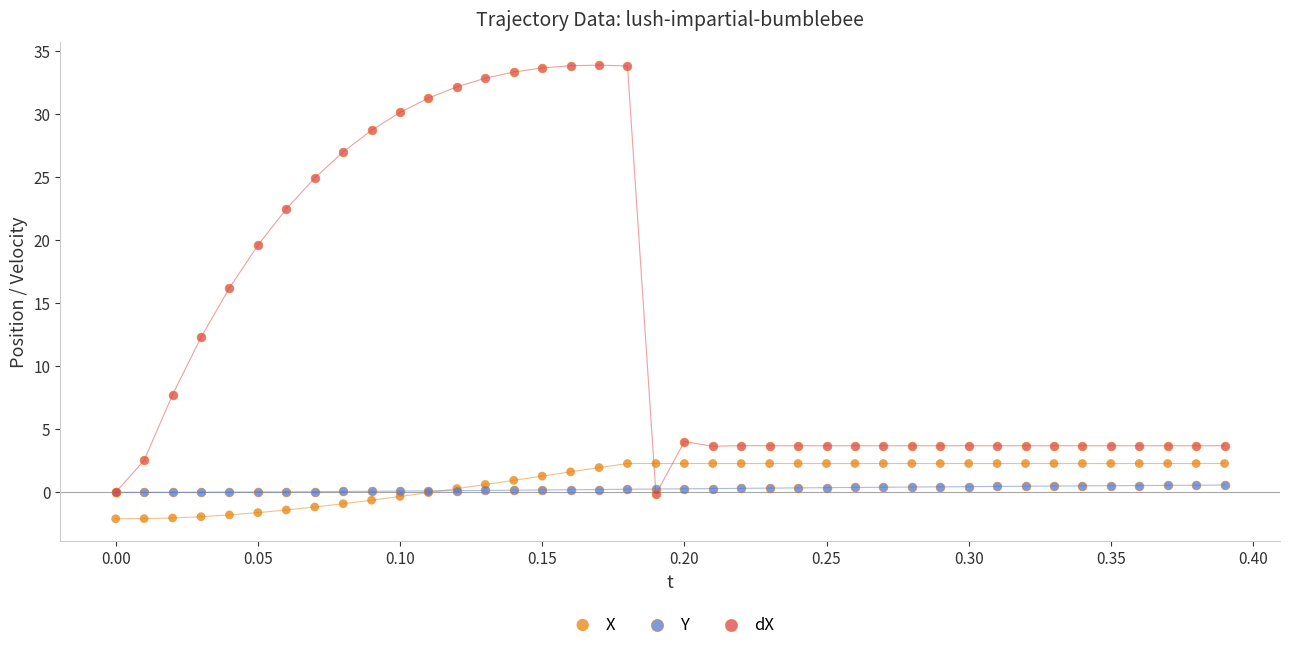

Which series contains the highest Y value?

dX